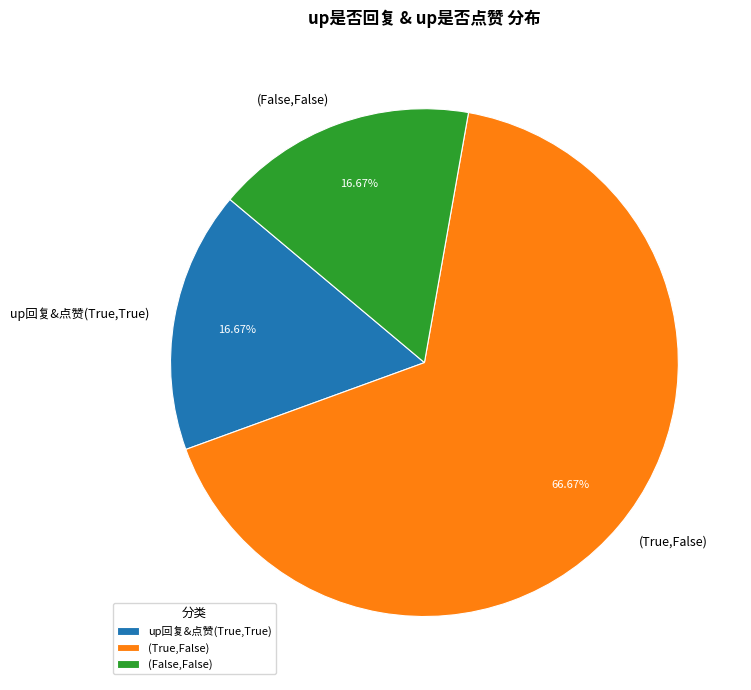

Which category has the biggest portion of the pie?

(True,False)